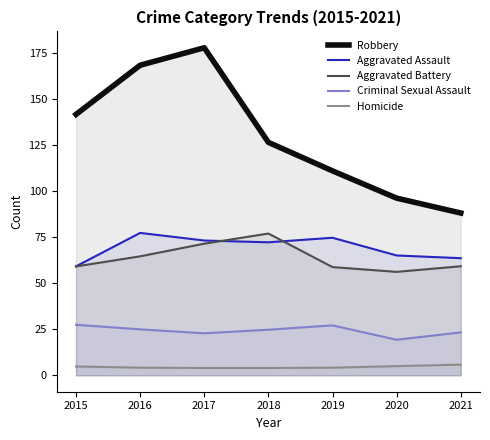

What is the difference between the maximum and minimum values in the Criminal Sexual Assault series?

8.1